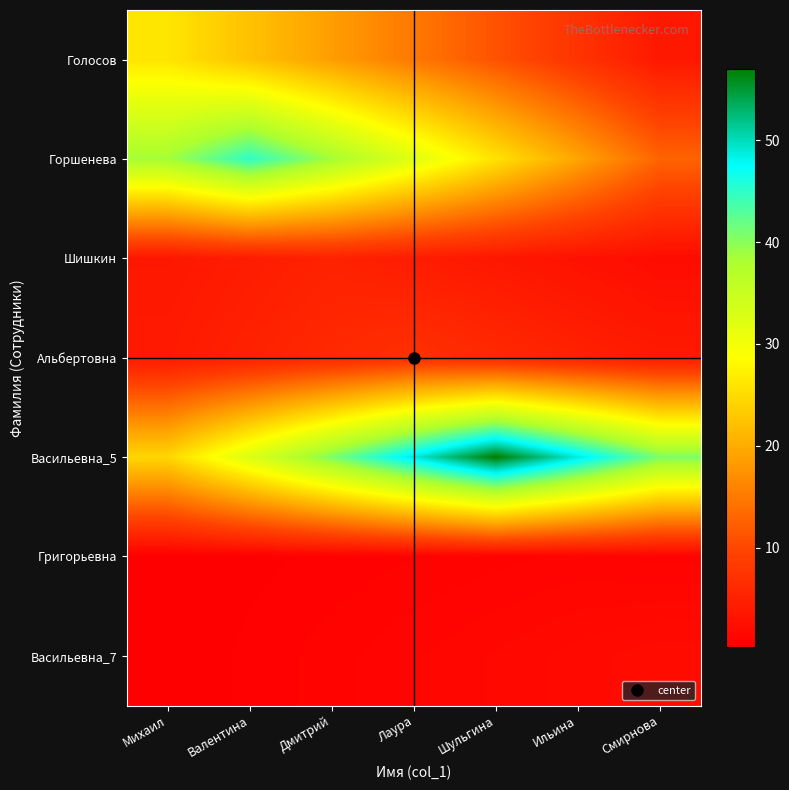

How many distinct data groups are displayed?

7